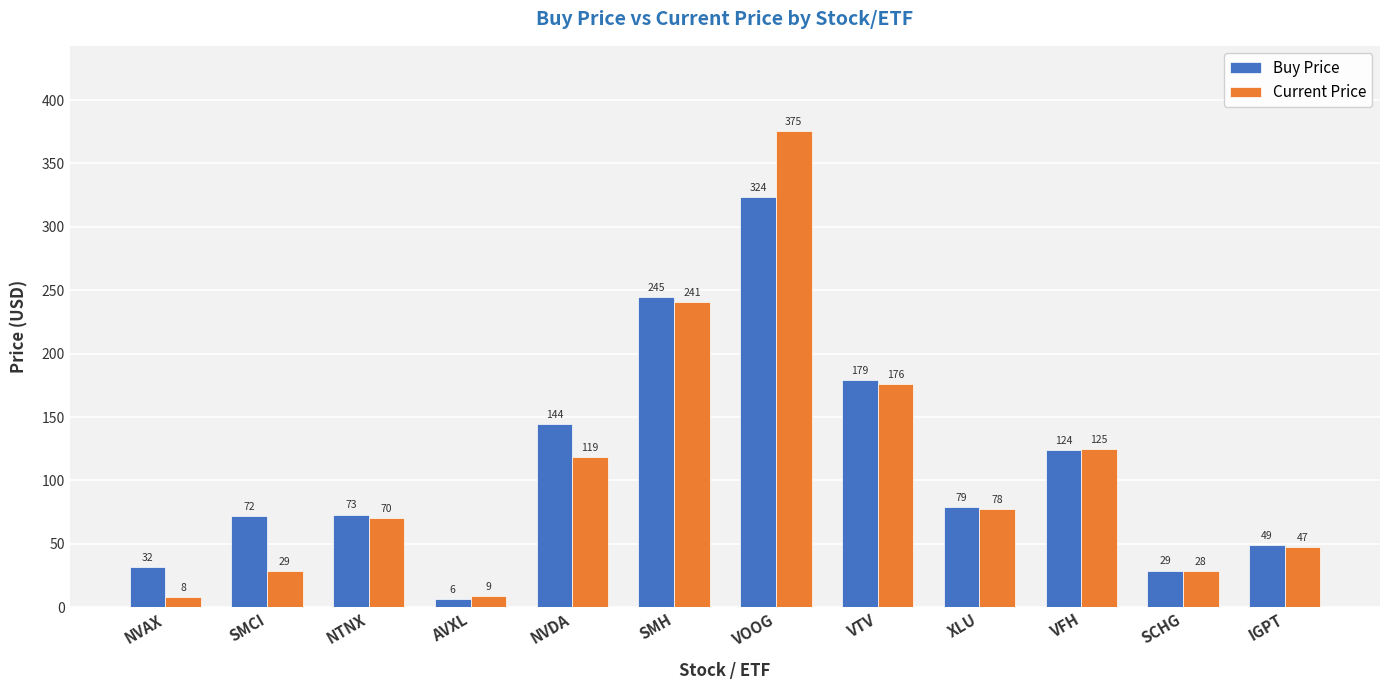

What is the difference between the second highest and second lowest values in the Current Price series?

232.0